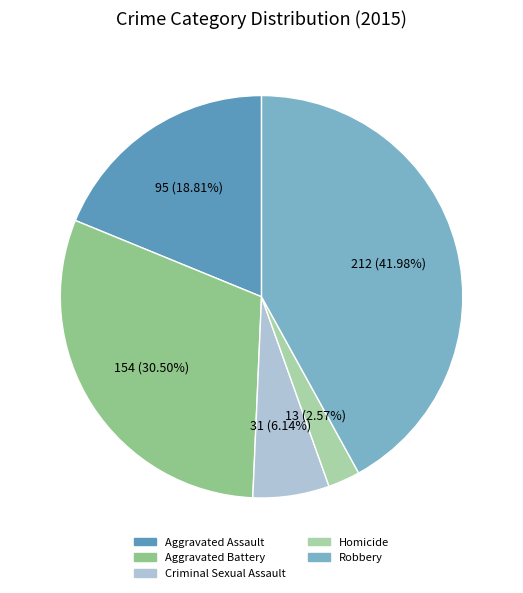

What percentage do Aggravated Battery and Aggravated Assault together represent?

49.3%